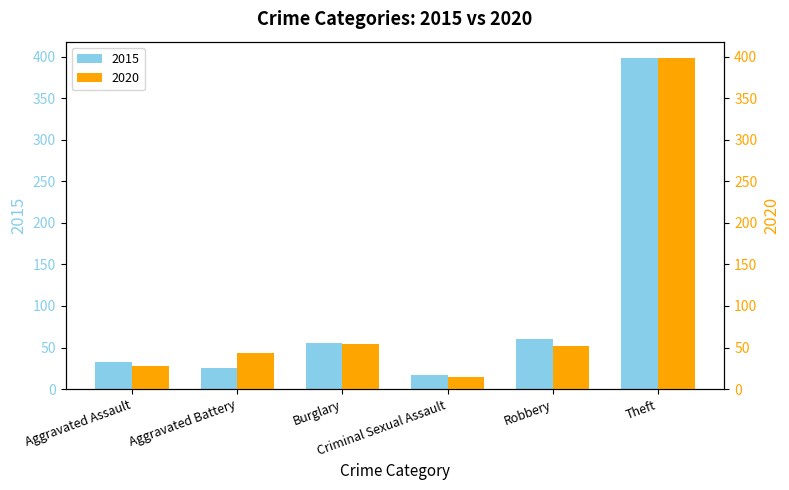

What are all the series names shown in the legend?

2015, 2020